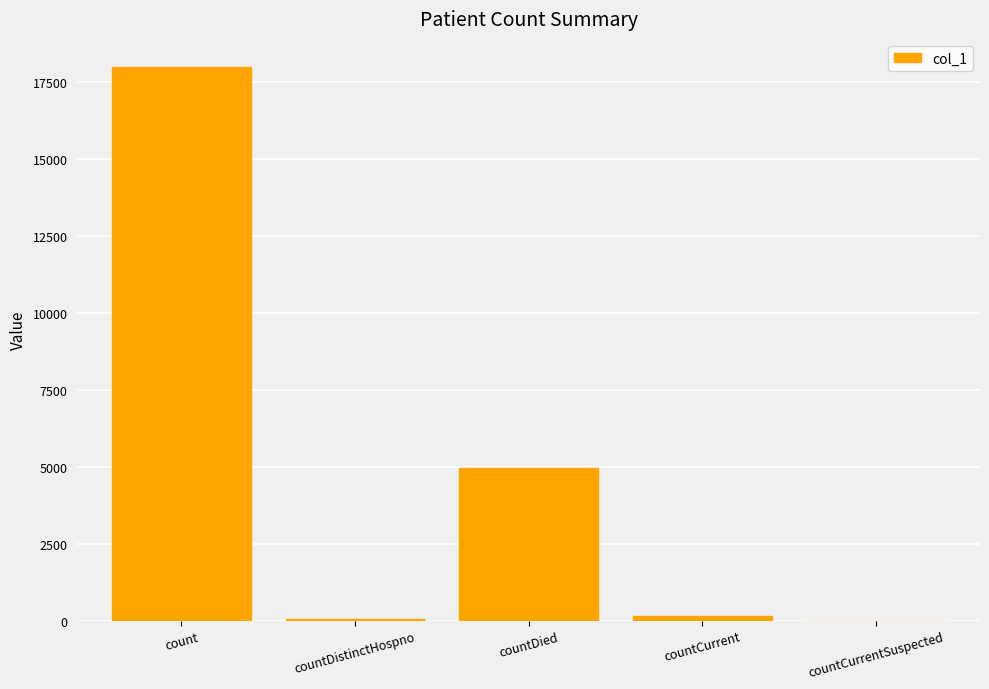

Is it true that the value at countCurrentSuspected is 0?

True